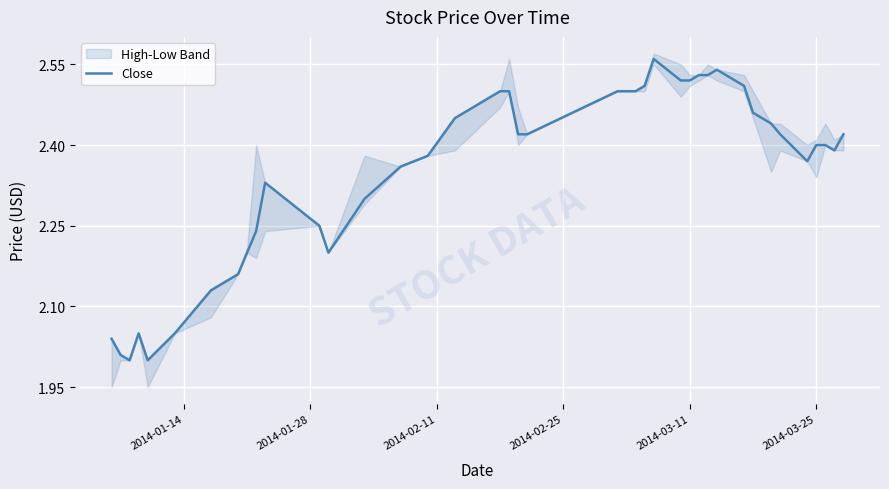

The value of Close at 2014-03-25 is 3.9. True or false?

False